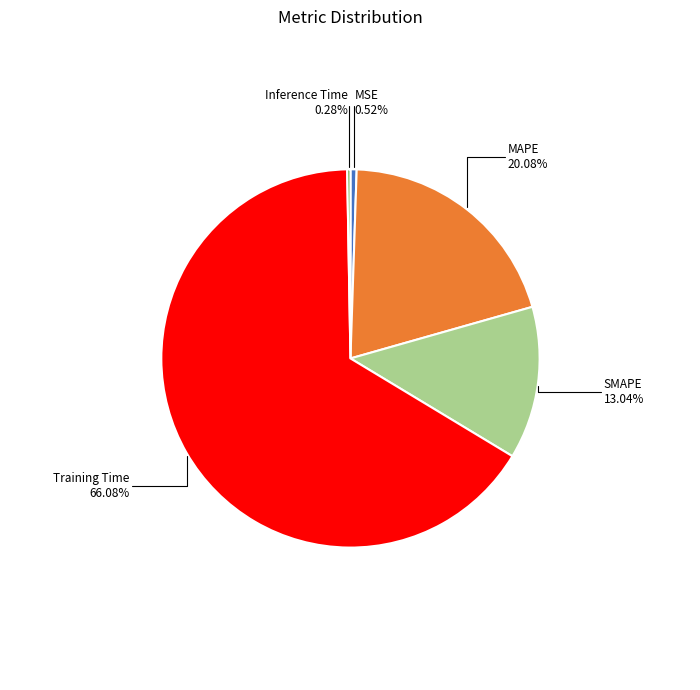

Is there a majority slice in this chart?

Yes